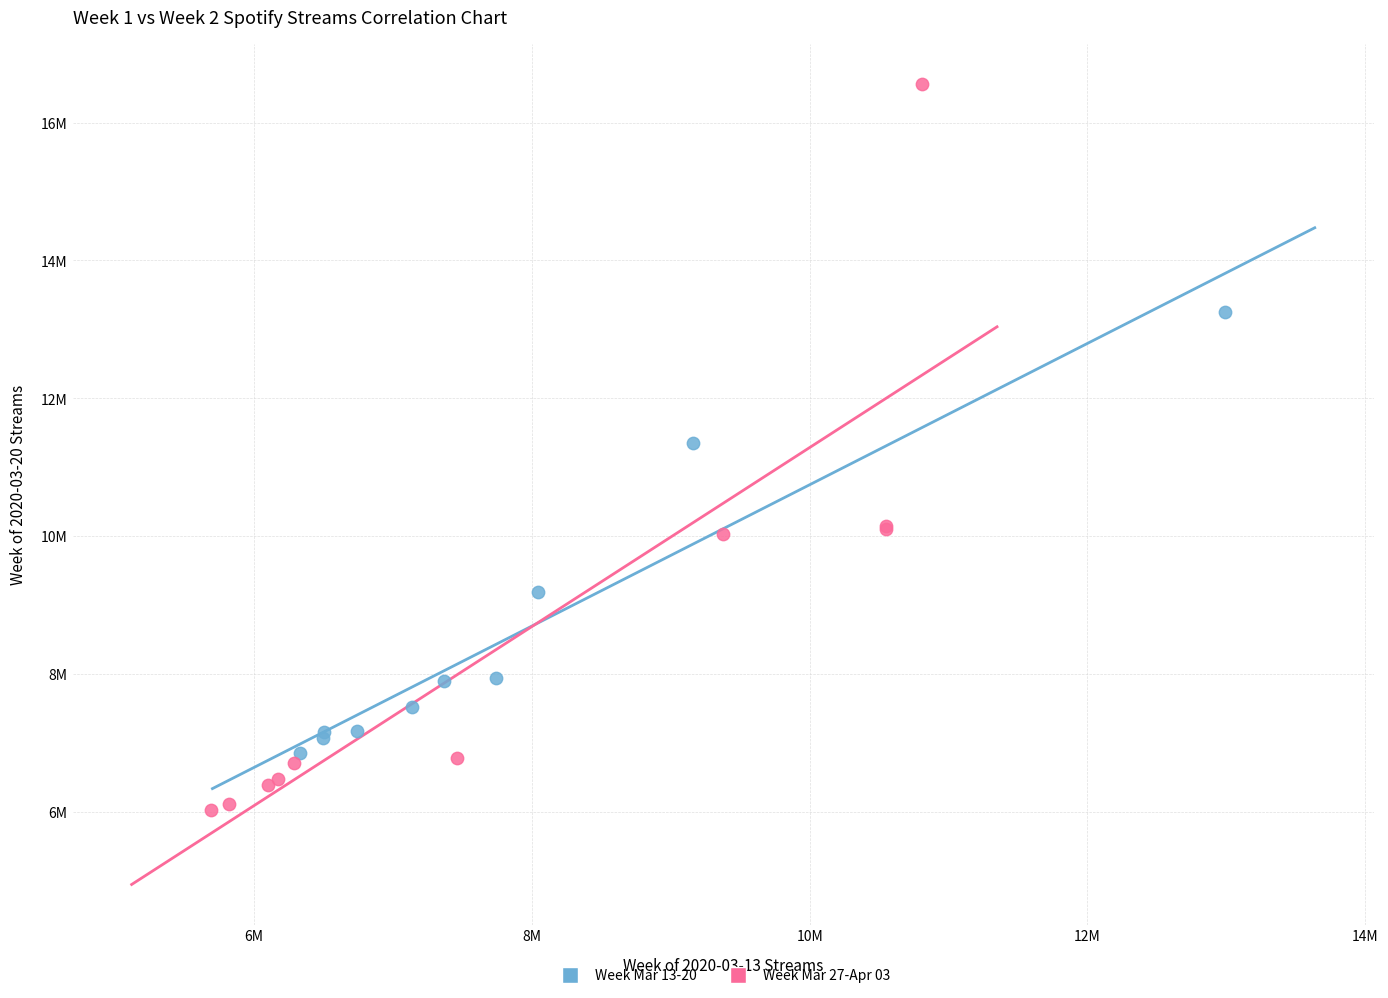

What are all the series names shown in the legend?

Week Mar 13-20, Week Mar 27-Apr 03